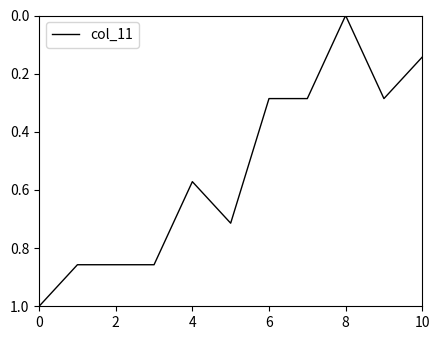

How many lines are shown in the chart?

1